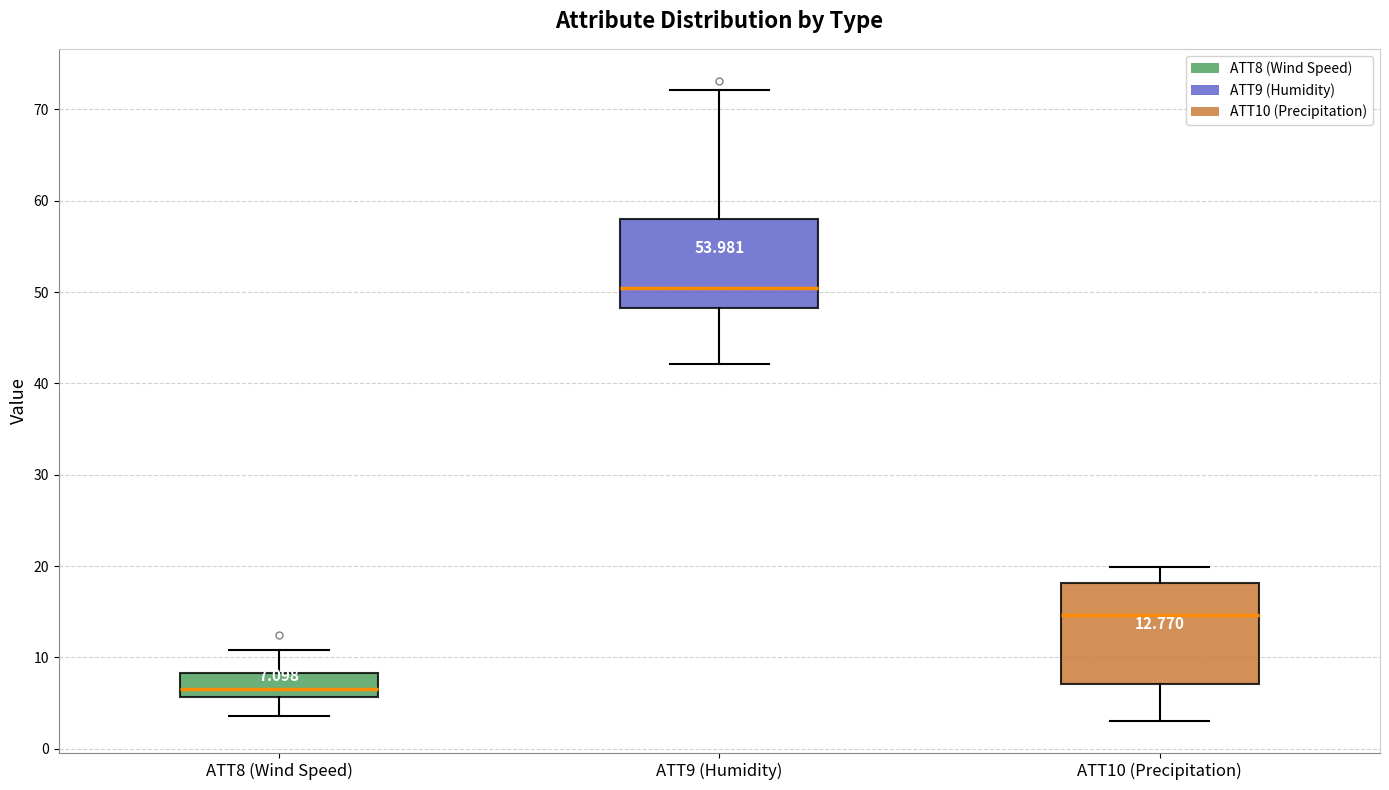

Which box is the tallest, from its lower edge to its upper edge?

ATT10 (Precipitation)